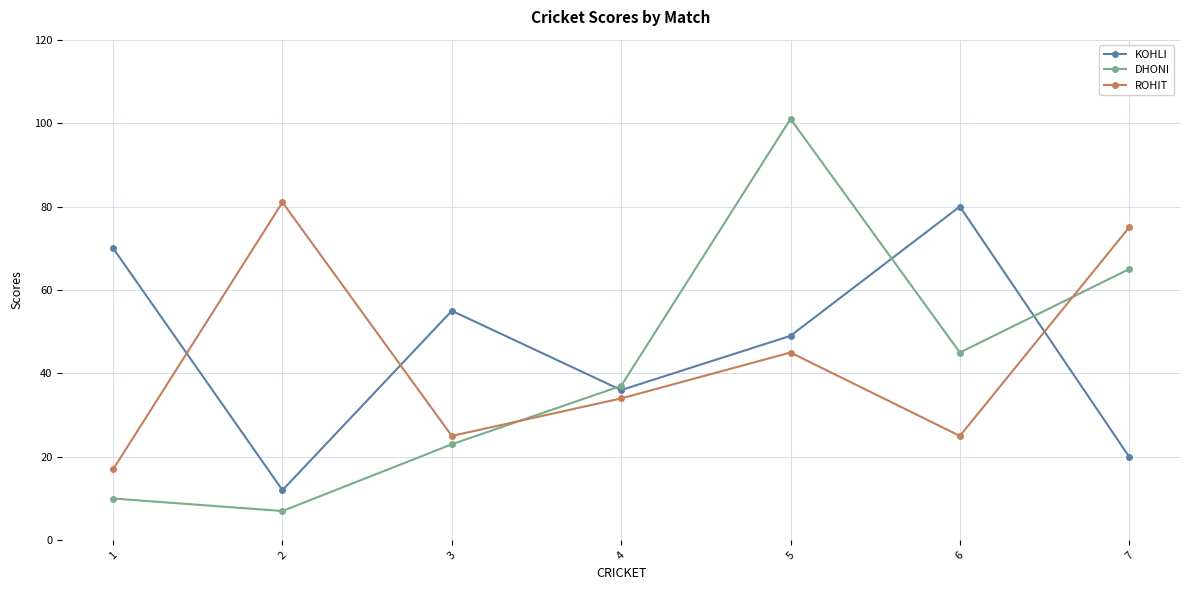

What is the value of the ROHIT point at the 1st from the left?

17